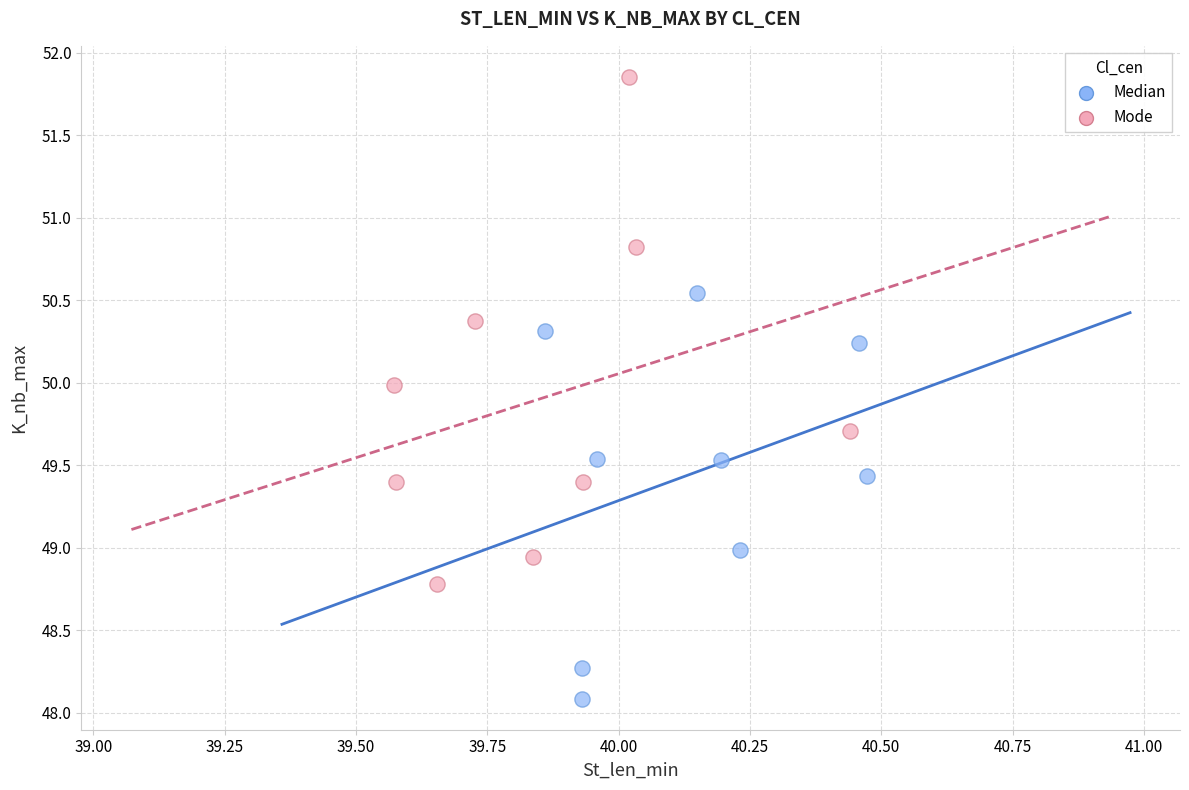

Which series has the widest spread of Y values?

Mode